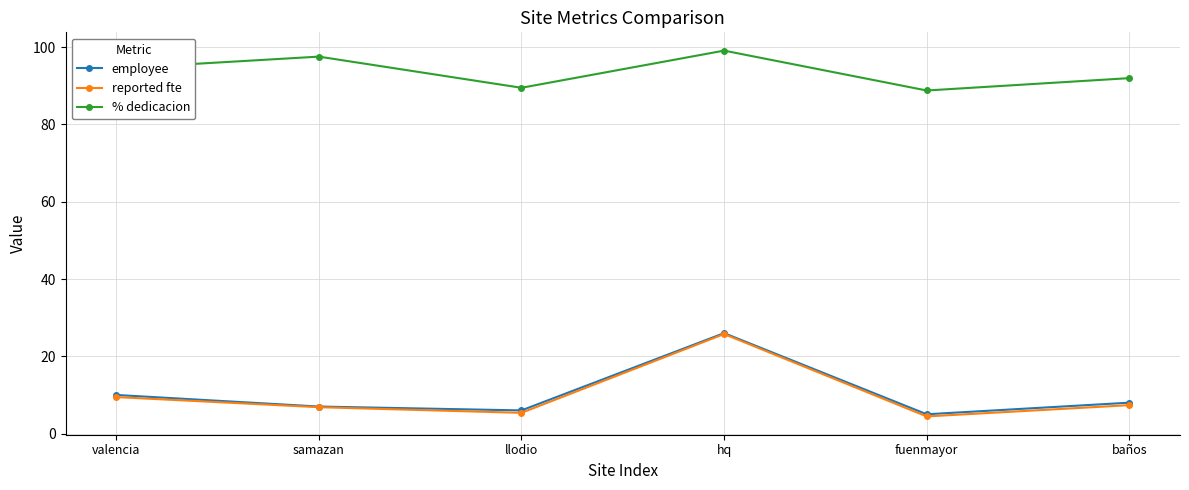

Between samazan and hq, which series saw the biggest shift?

employee